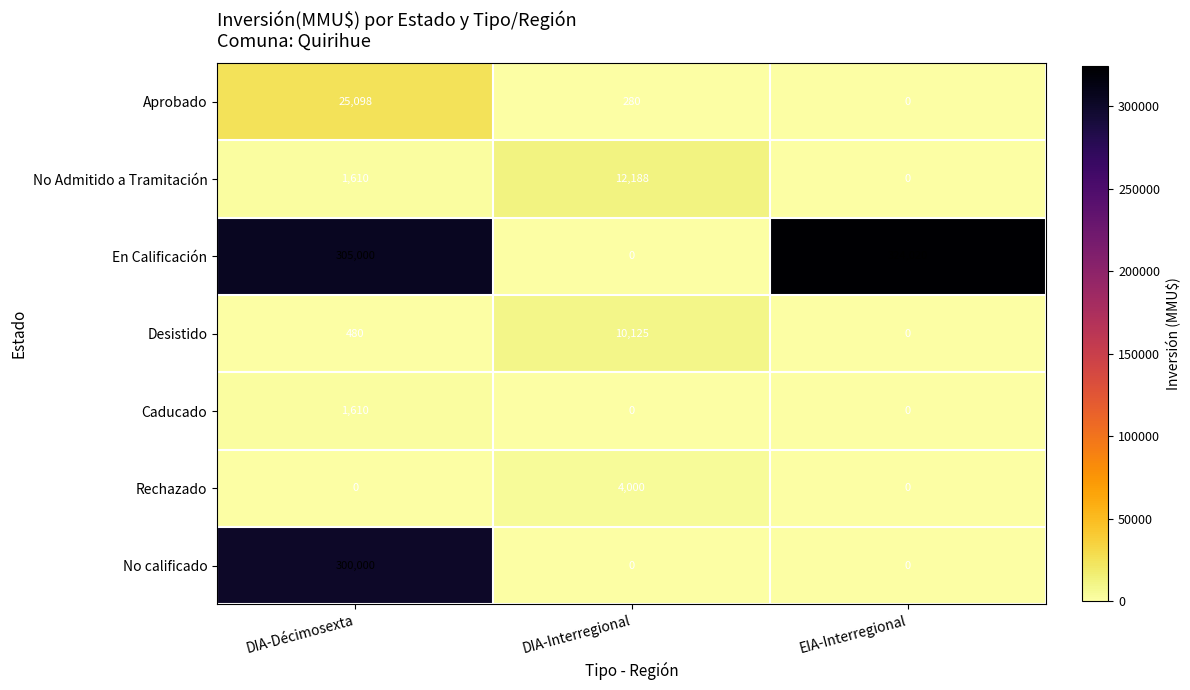

Which series has the largest range (max minus min)?

En Calificación